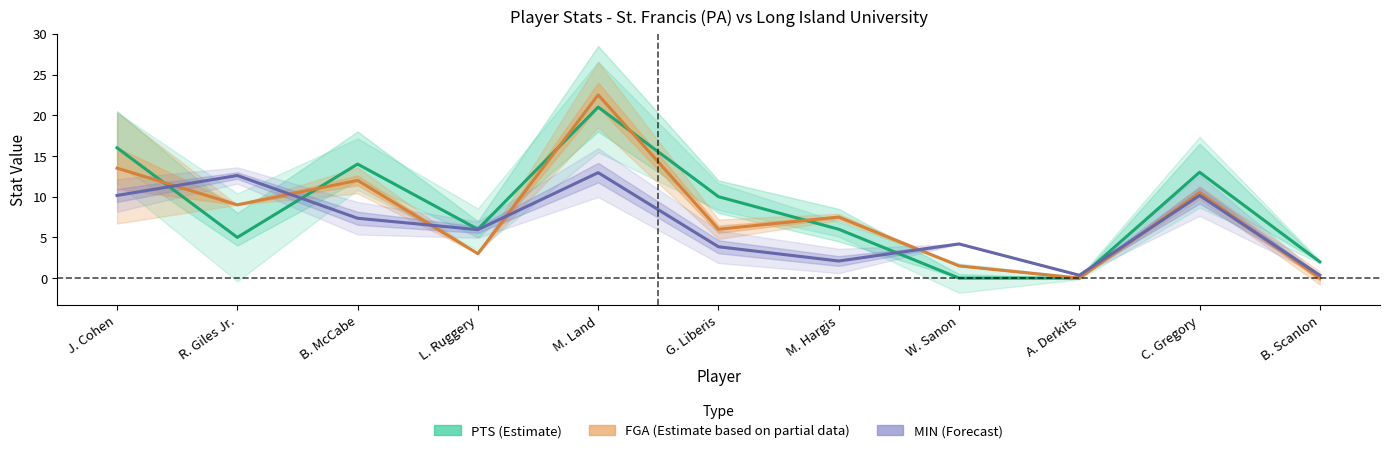

At how many categories does at least one series exceed 3?

9